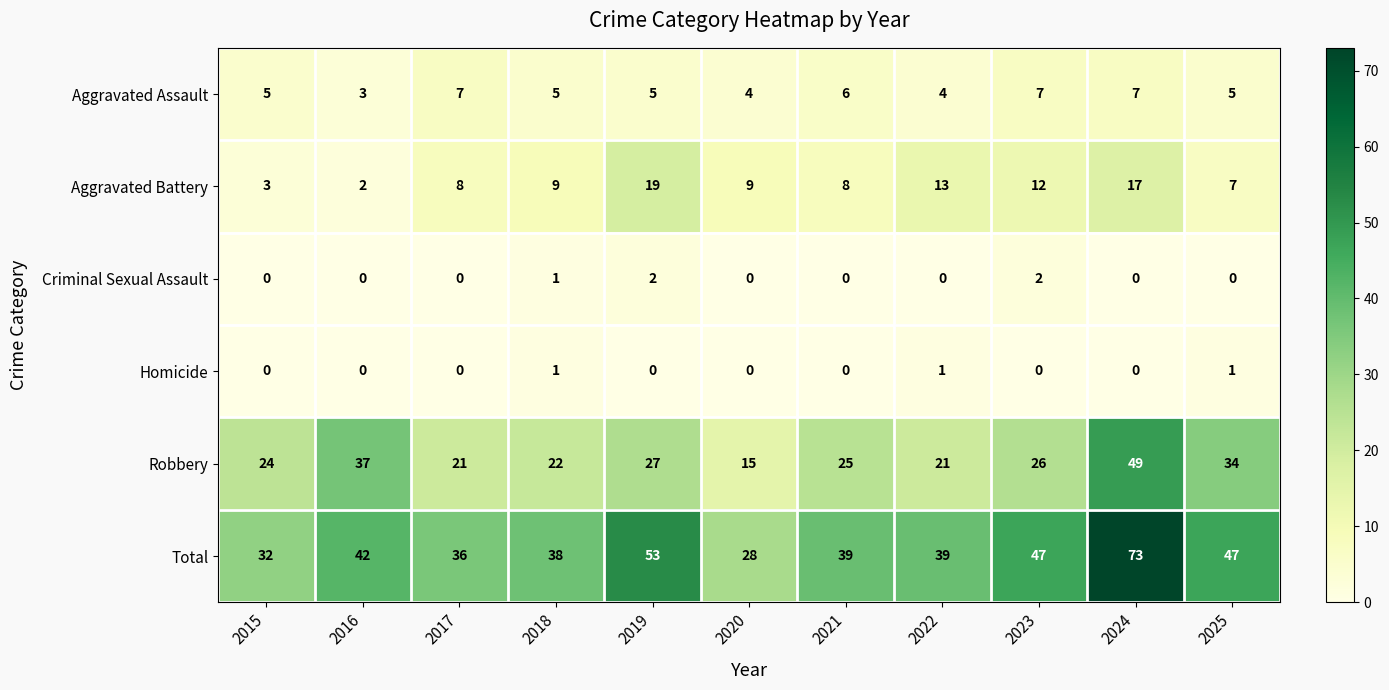

List the series in order of their peak value, lowest first.

Homicide, Criminal Sexual Assault, Aggravated Assault, Aggravated Battery, Robbery, Total